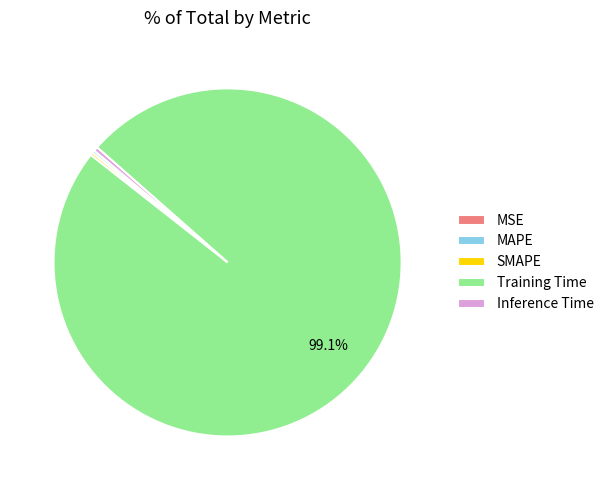

Which category has the biggest portion of the pie?

Training Time